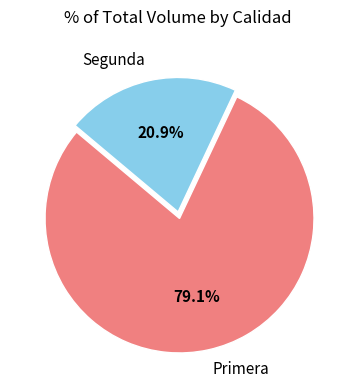

To the nearest percent, what portion does Primera represent?

79%